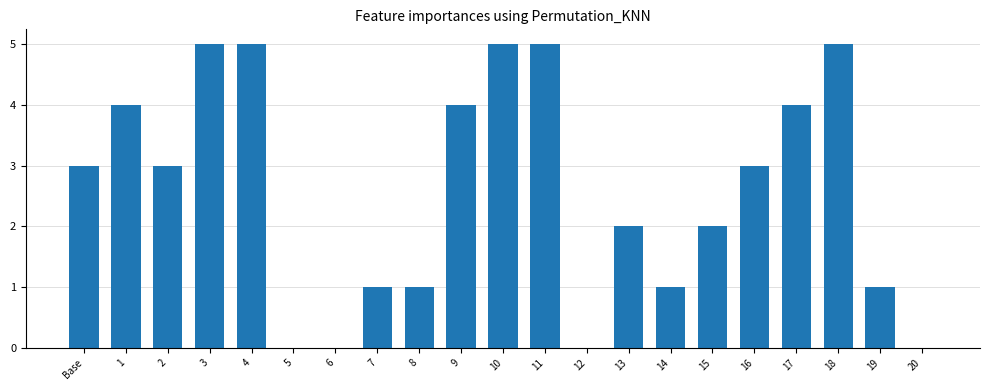

Reading right to left, transcribe all the data shown in this chart.

0	1	5	4	3	2	1	2	0	5	5	4	1	1	0	0	5	5	3	4	3